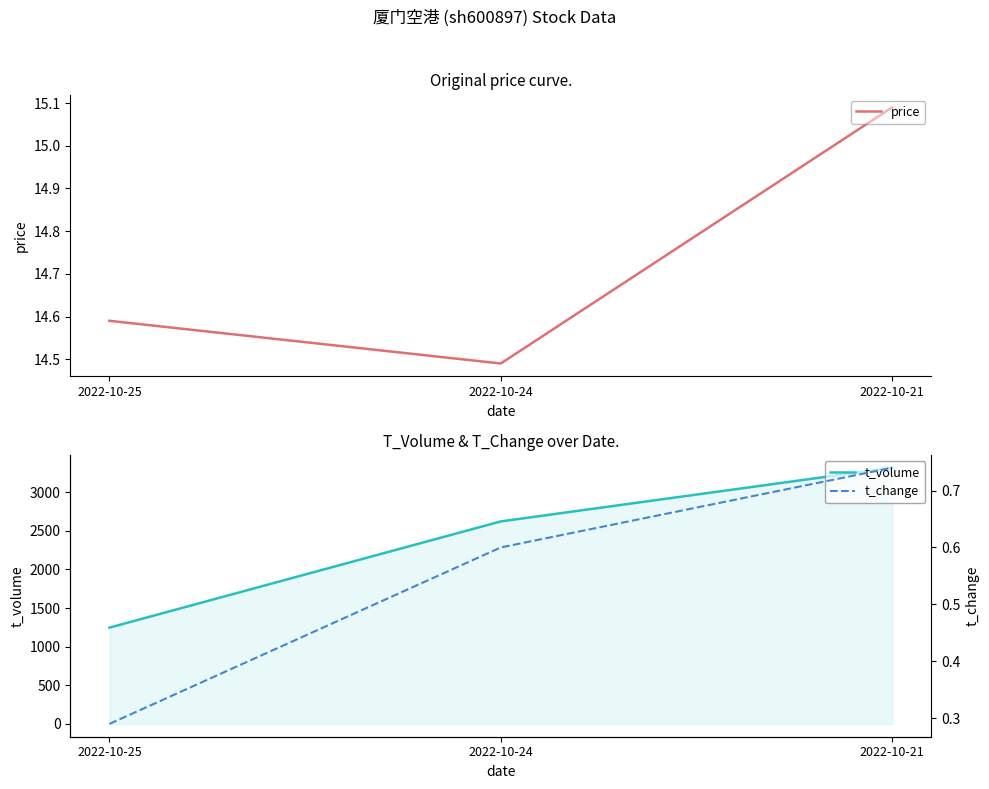

What is the value of the t_volume point at the 2nd from the left?

2623.0